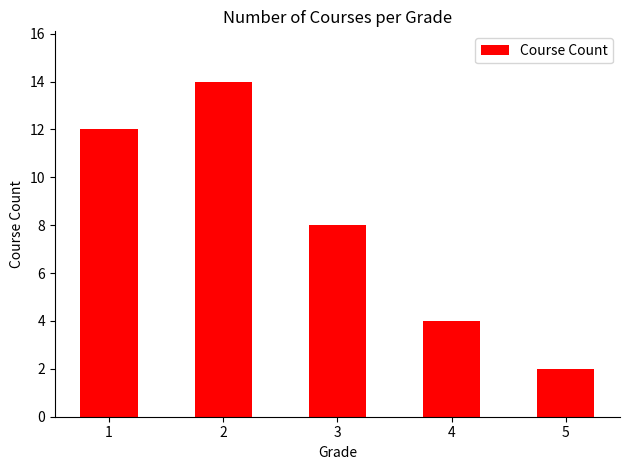

What is the difference between the maximum and minimum values?

12